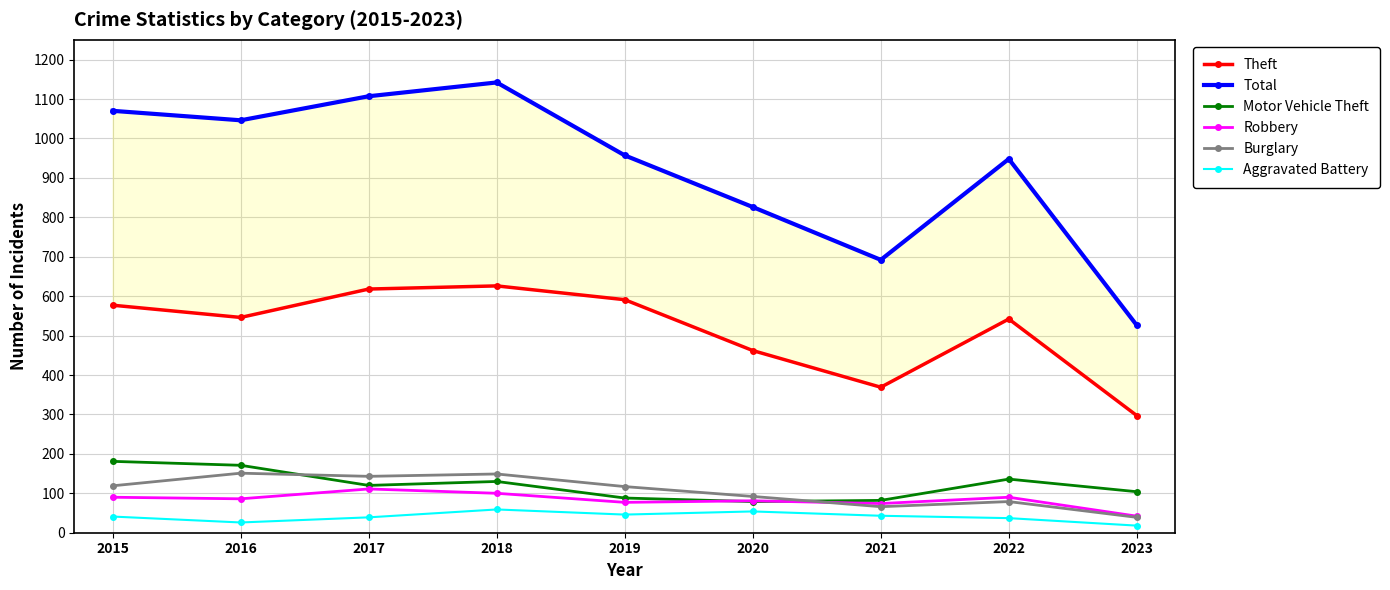

How many interior local valleys does the Motor Vehicle Theft series have?

2